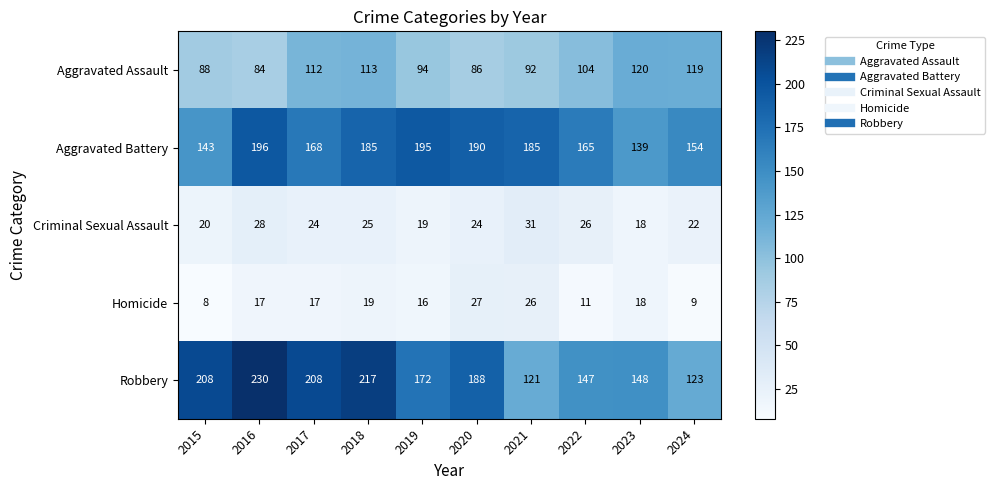

At which category is the sum across all series the highest?

2018